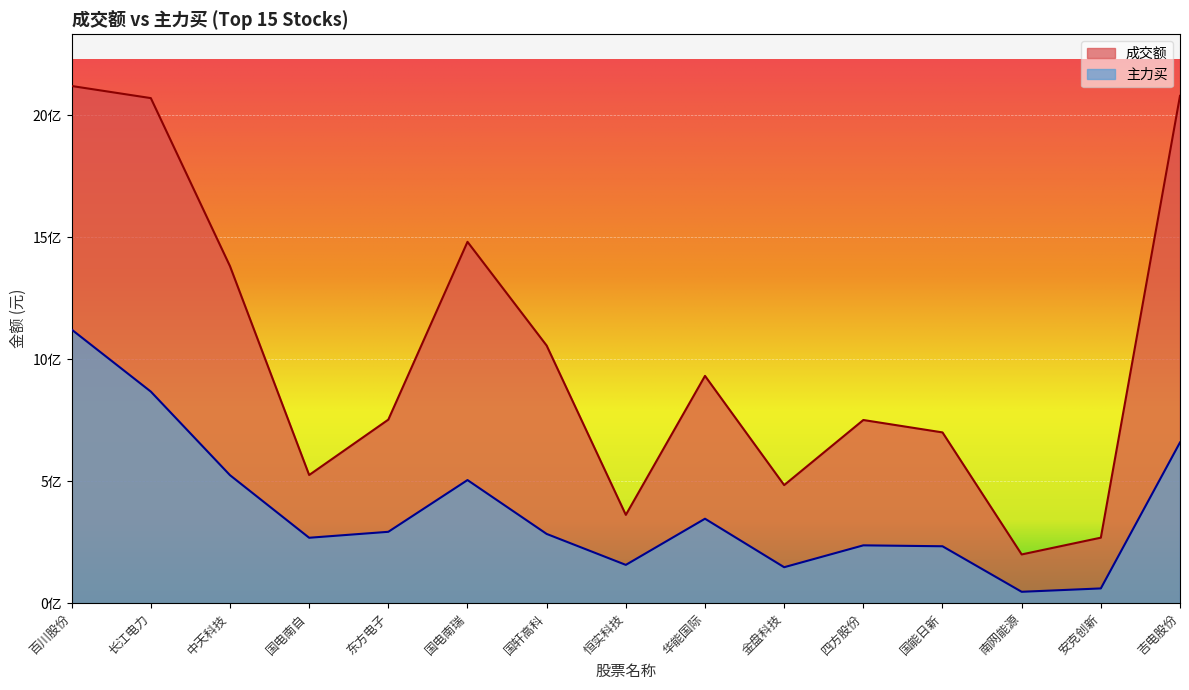

What is the total value across all series at 国电南瑞?

1985099214